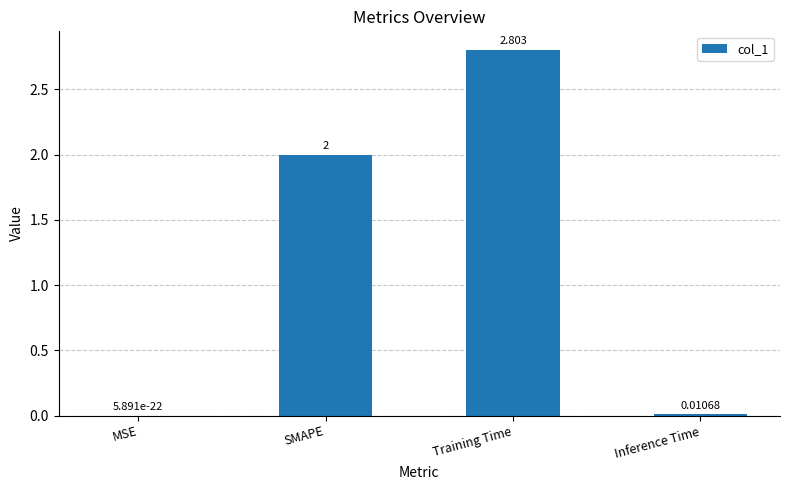

How many data points does each series have?

4